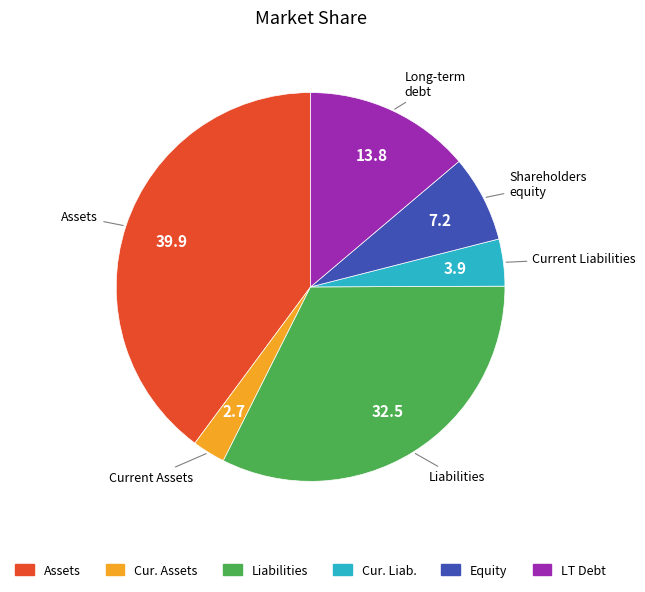

Is it true that Assets is 52% of the pie?

False